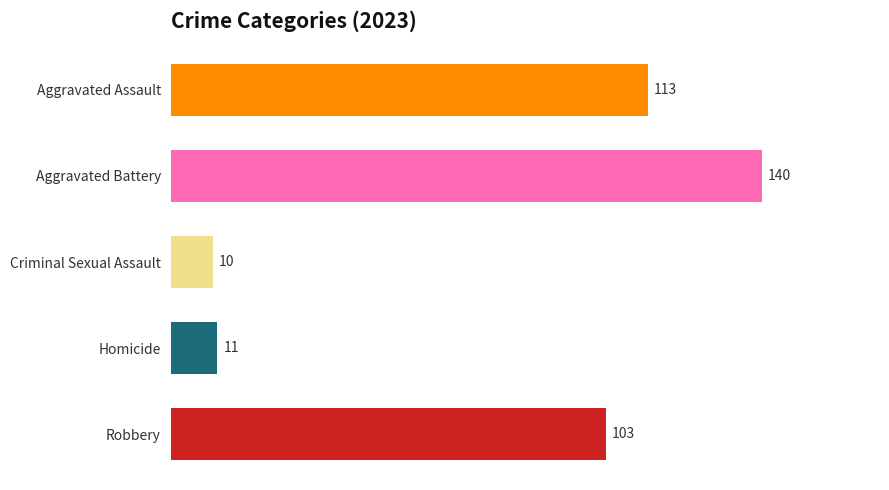

Count the number of data series in this chart.

1